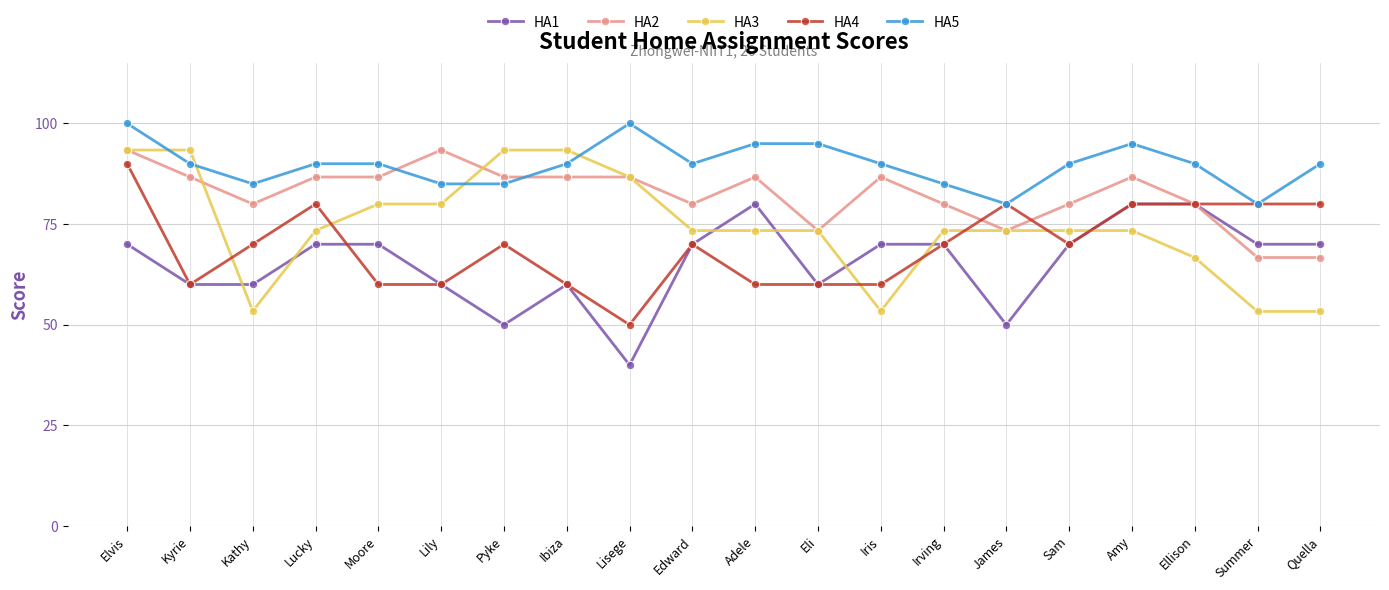

What is the approximate value of HA3 at Iris?

53.4